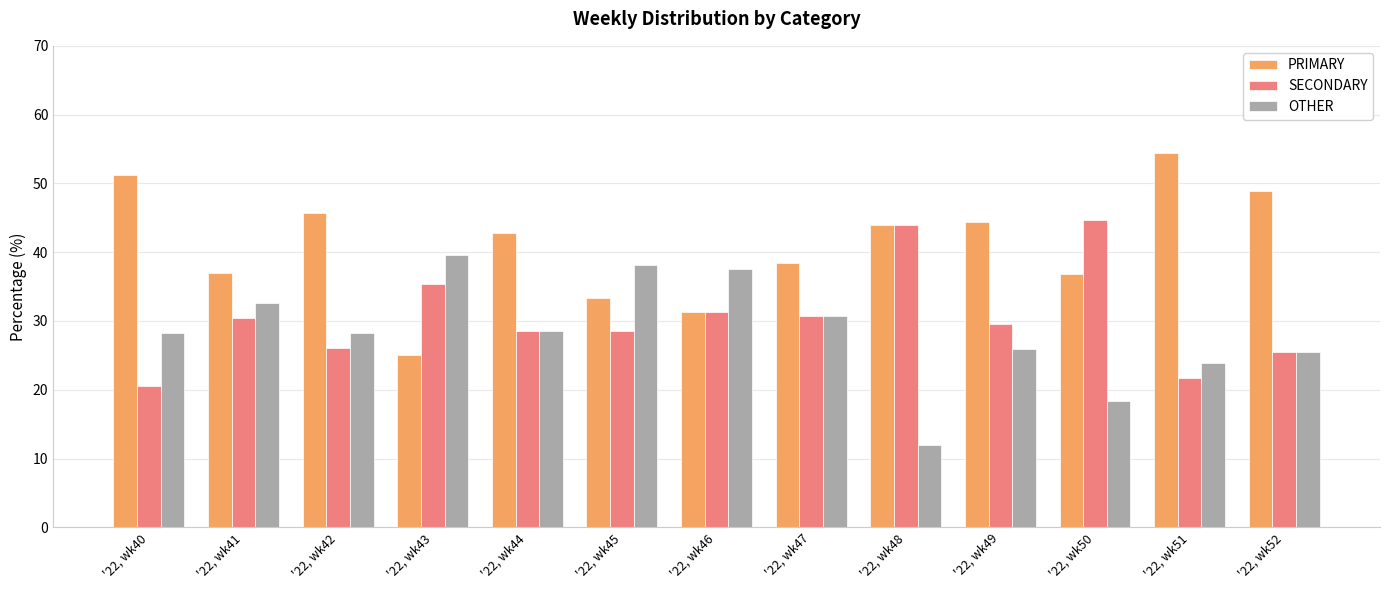

What is the value of the SECONDARY bar at the 9th from the left?

44.0